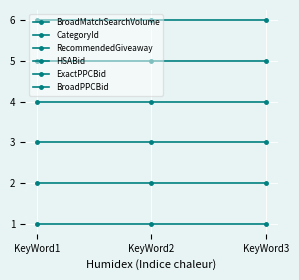

Which series changed the most between KeyWord1 and KeyWord3?

BroadMatchSearchVolume